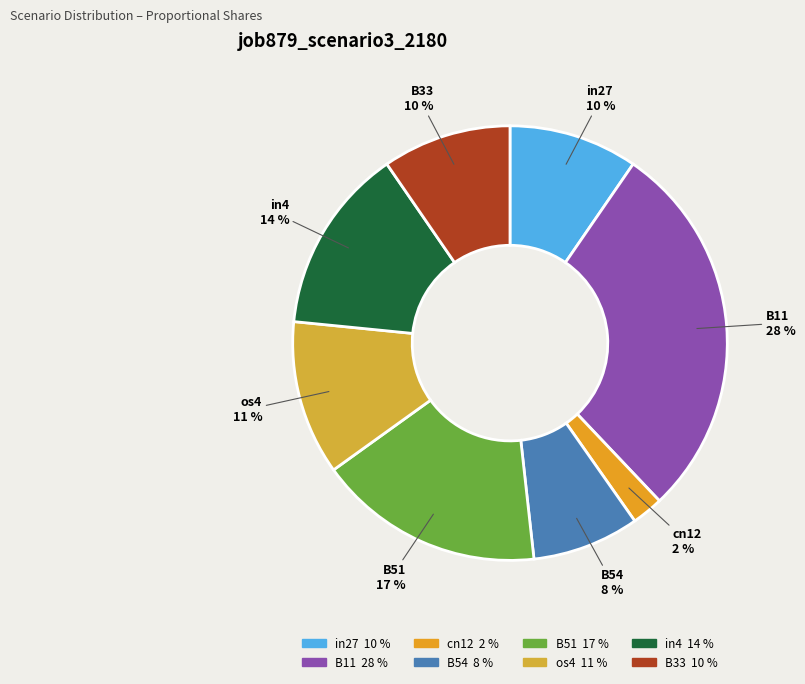

Between B33 and cn12, which is larger?

B33